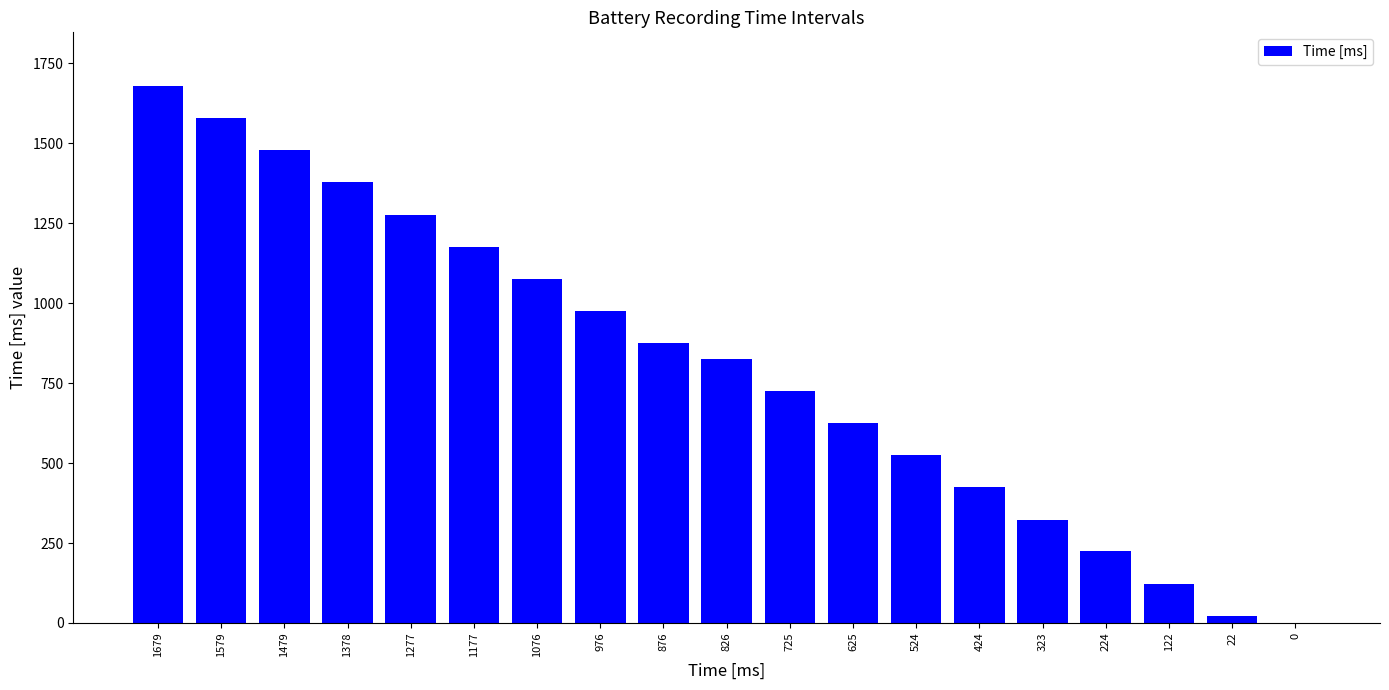

Reading left to right, what are all the values shown in this chart?

1679	1579	1479	1378	1277	1177	1076	976	876	826	725	625	524	424	323	224	122	22	0